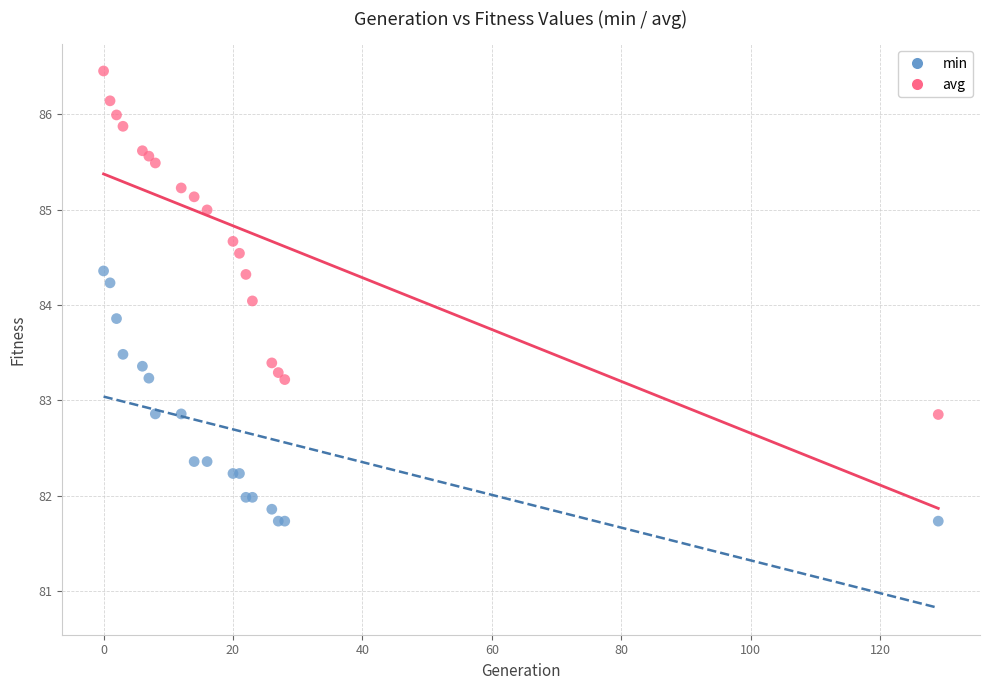

Which series reaches the minimum Y coordinate?

min